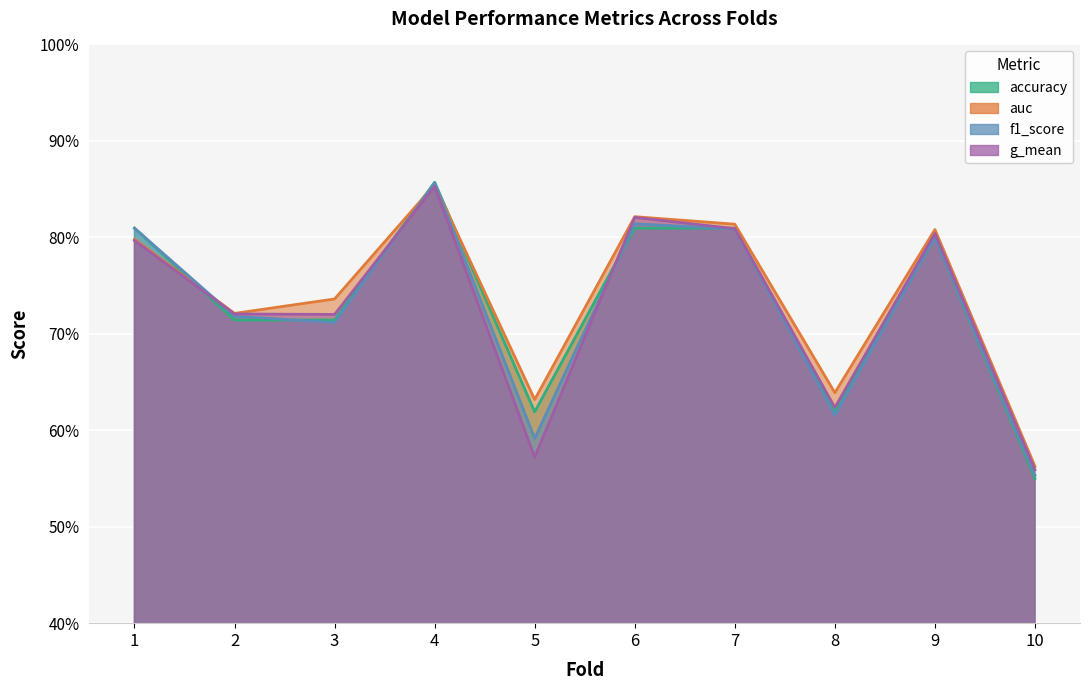

What is the minimum value for auc?

0.6